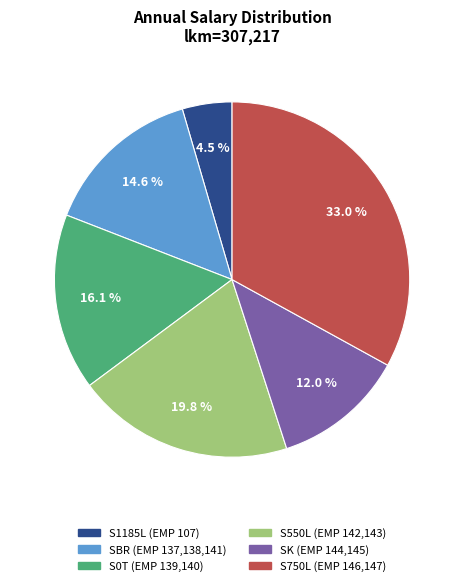

Is there a majority slice in this chart?

No